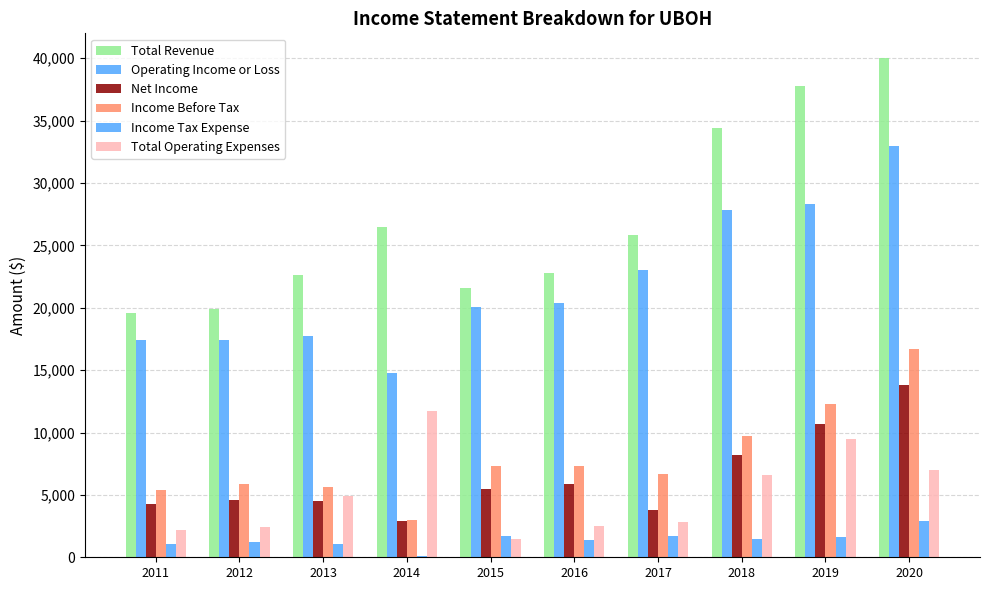

What is the value of the Income Before Tax bar at the 7th from the left?

6700